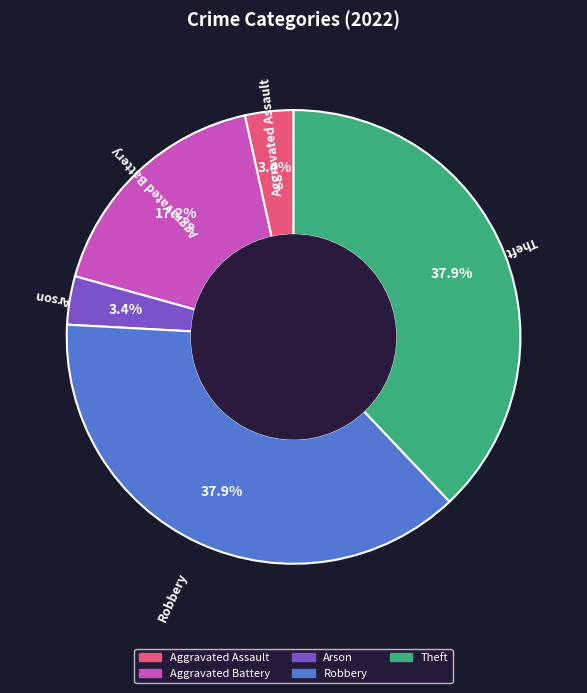

How many segments does this pie chart have?

5